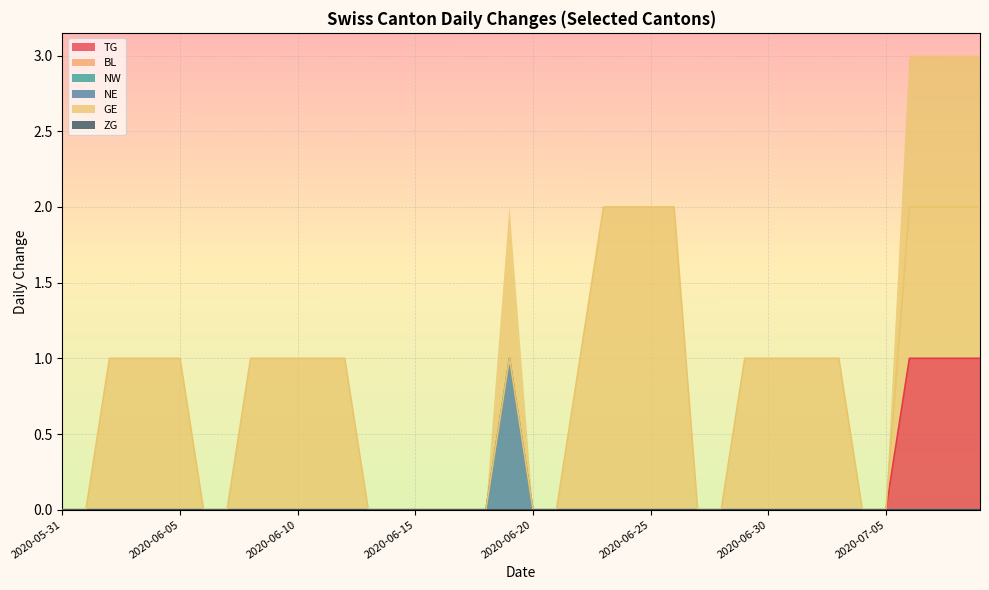

Which has a higher value, 2020-06-01 or 2020-06-25?

2020-06-01